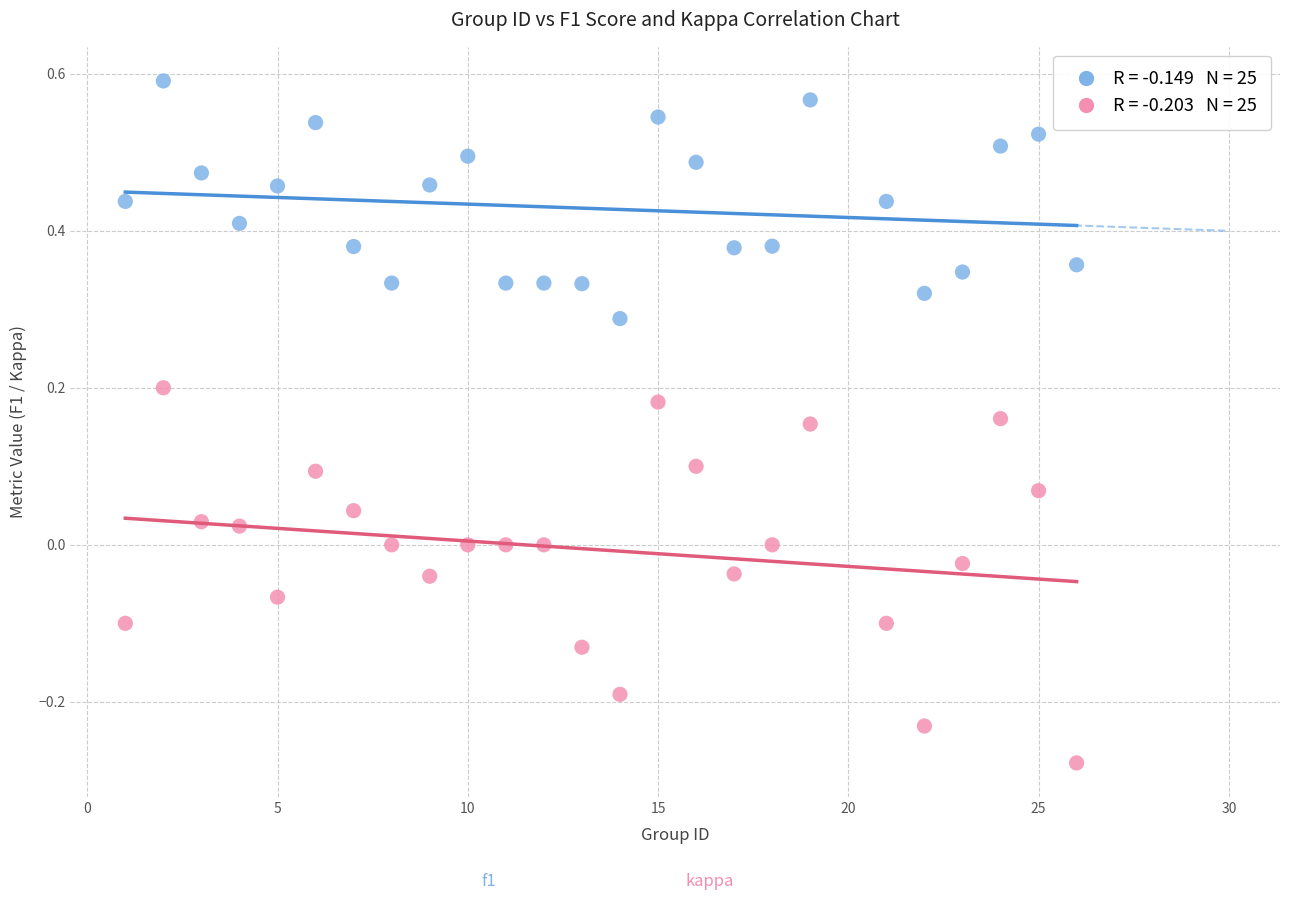

Across all data points, what is the range of X values (max minus min)?

25.0